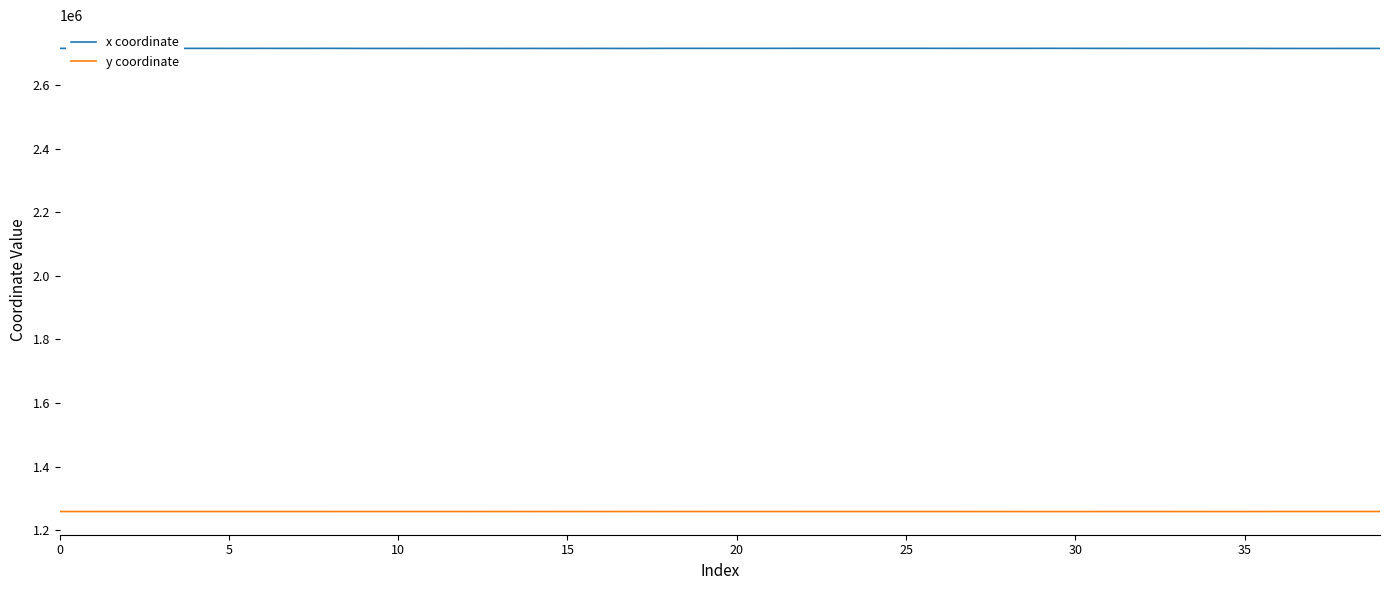

List the series in order of their overall mean, highest first.

x coordinate, y coordinate